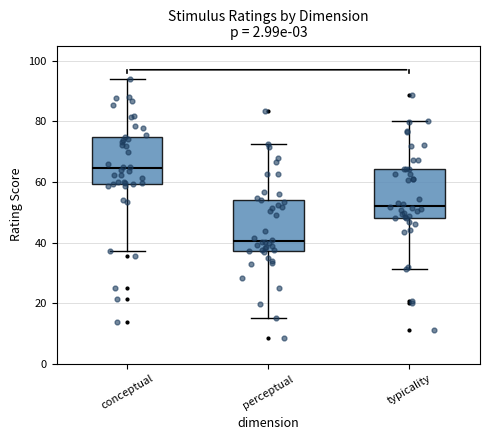

Which box's median line is the lowest?

perceptual